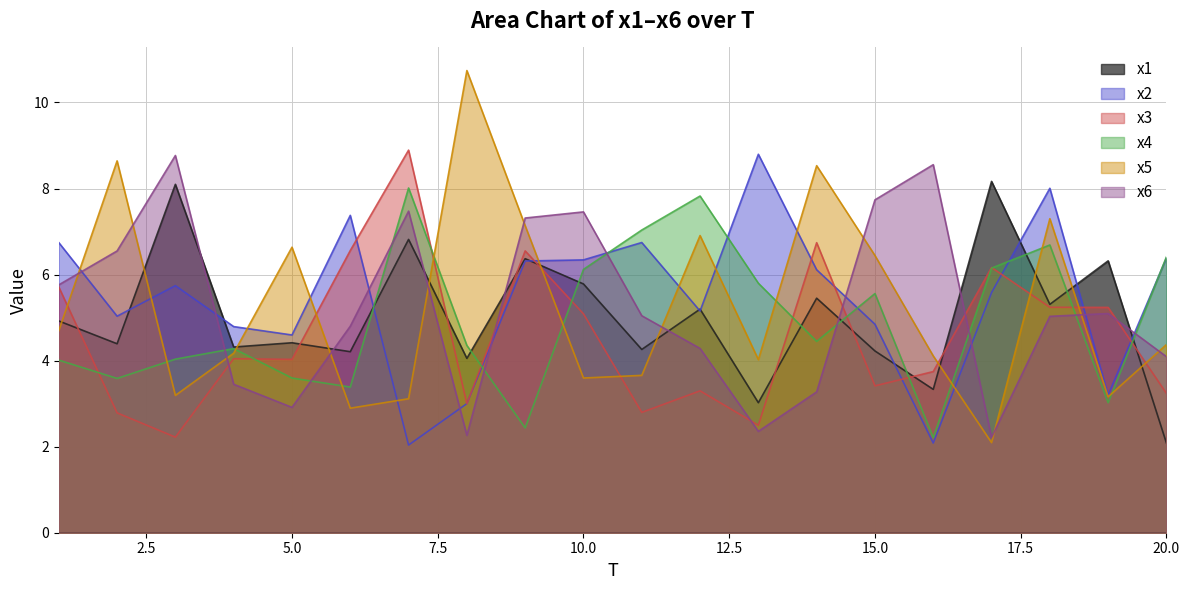

What is the value of the x1 point at the 2nd from the left?

4.4